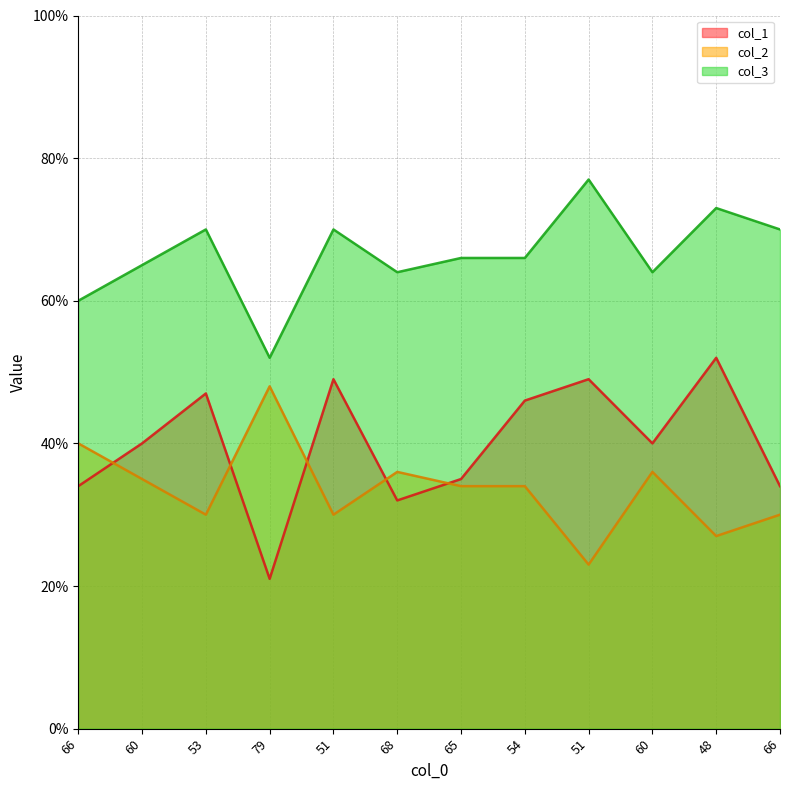

The col_1 series shows 9 at 53. True or false?

False